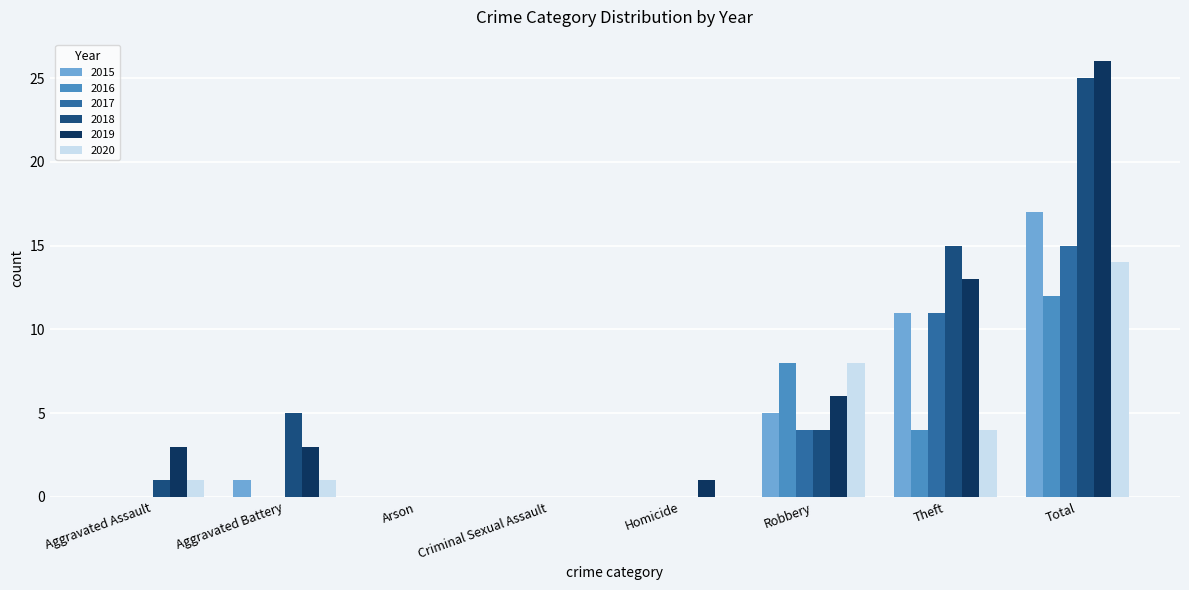

Reading left to right, list all the values displayed in this chart.

2015: Aggravated Assault=0	Aggravated Battery=1	Arson=0	Criminal Sexual Assault=0	Homicide=0	Robbery=5	Theft=11	Total=17
2016: Aggravated Assault=0	Aggravated Battery=0	Arson=0	Criminal Sexual Assault=0	Homicide=0	Robbery=8	Theft=4	Total=12
2017: Aggravated Assault=0	Aggravated Battery=0	Arson=0	Criminal Sexual Assault=0	Homicide=0	Robbery=4	Theft=11	Total=15
2018: Aggravated Assault=1	Aggravated Battery=5	Arson=0	Criminal Sexual Assault=0	Homicide=0	Robbery=4	Theft=15	Total=25
2019: Aggravated Assault=3	Aggravated Battery=3	Arson=0	Criminal Sexual Assault=0	Homicide=1	Robbery=6	Theft=13	Total=26
2020: Aggravated Assault=1	Aggravated Battery=1	Arson=0	Criminal Sexual Assault=0	Homicide=0	Robbery=8	Theft=4	Total=14